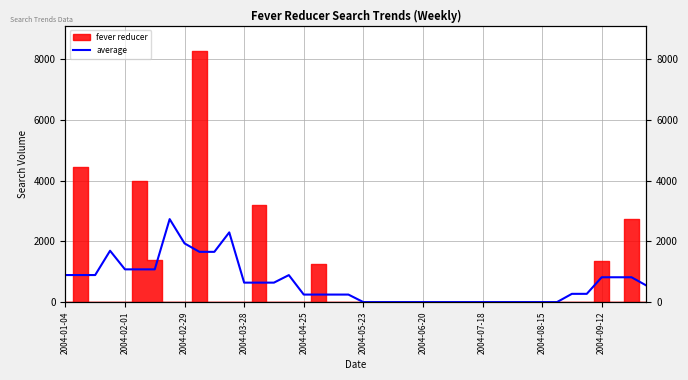

True or false: the data shows 1519.7 at 2004-06-20.

False